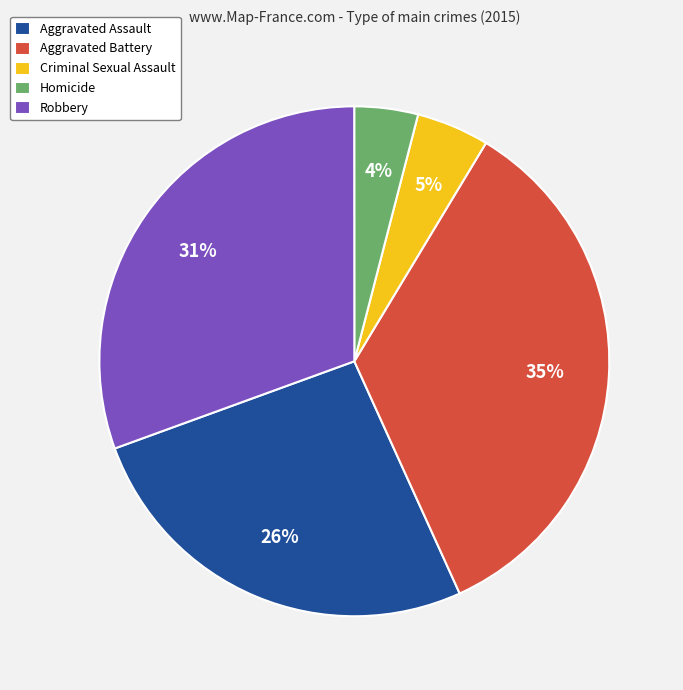

Does Criminal Sexual Assault represent more than half of the total?

No